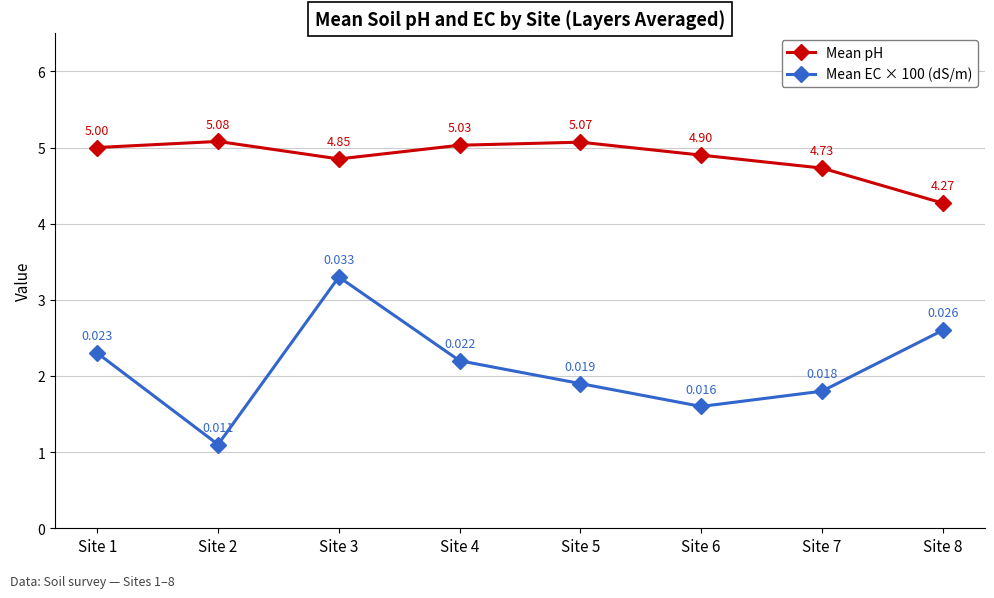

In Mean EC × 100 (dS/m), how many points are higher than both neighbors (excluding endpoints)?

1